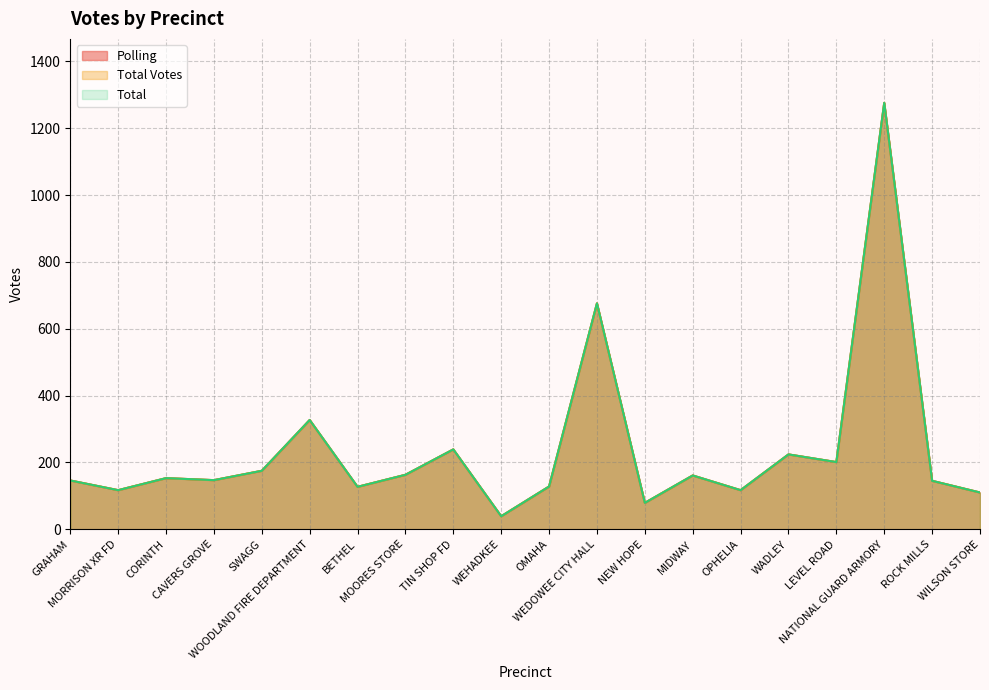

True or false: Total has more than 2 interior local peaks.

True